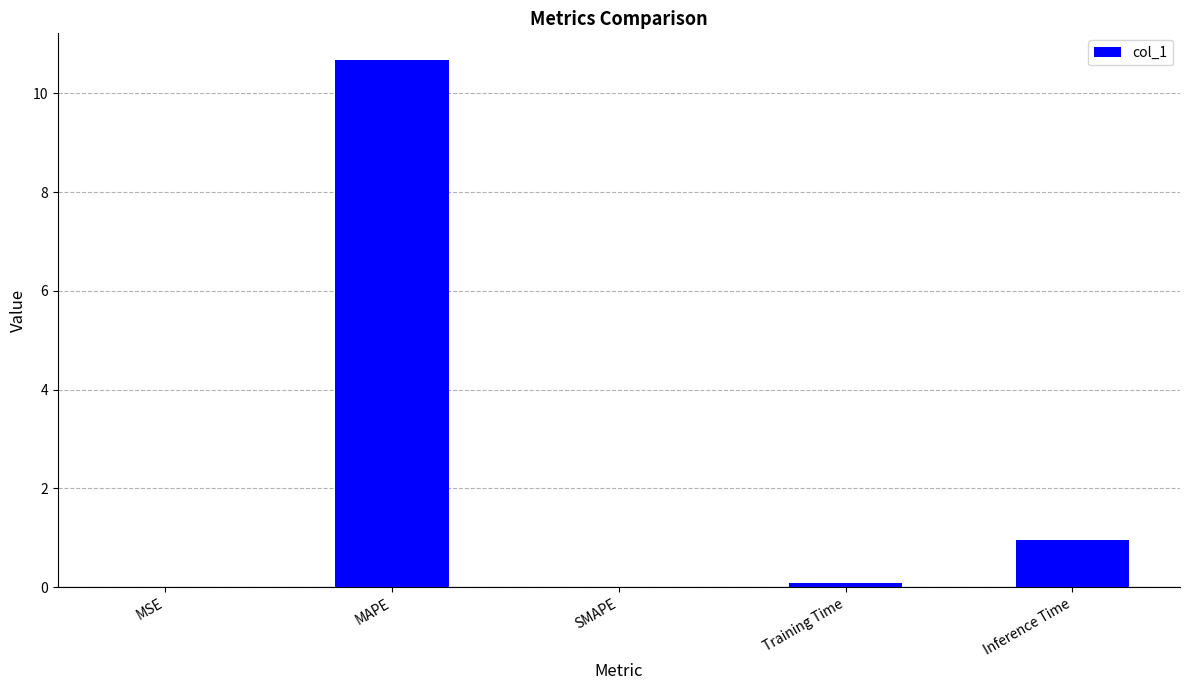

What is the sum of the values at SMAPE and MAPE?

10.7